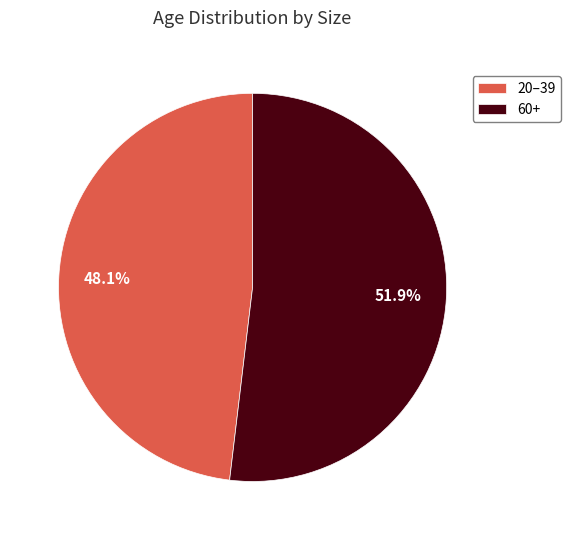

The 60+ slice represents 57% of the pie. True or false?

False